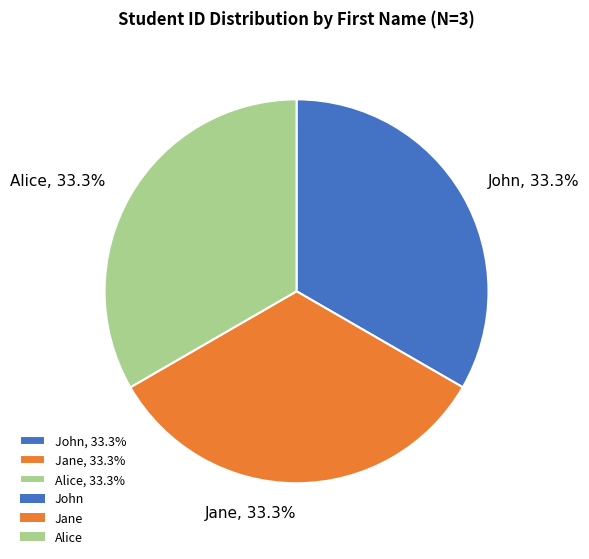

What portion of the pie excludes John?

66.7%